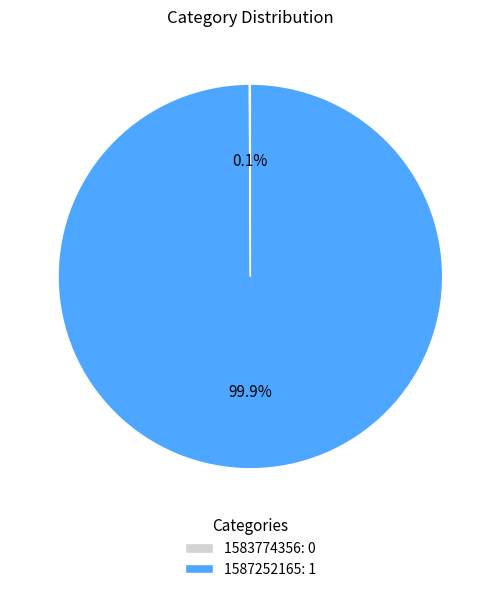

Does 1587252165: 1 account for over 50% of the chart?

Yes